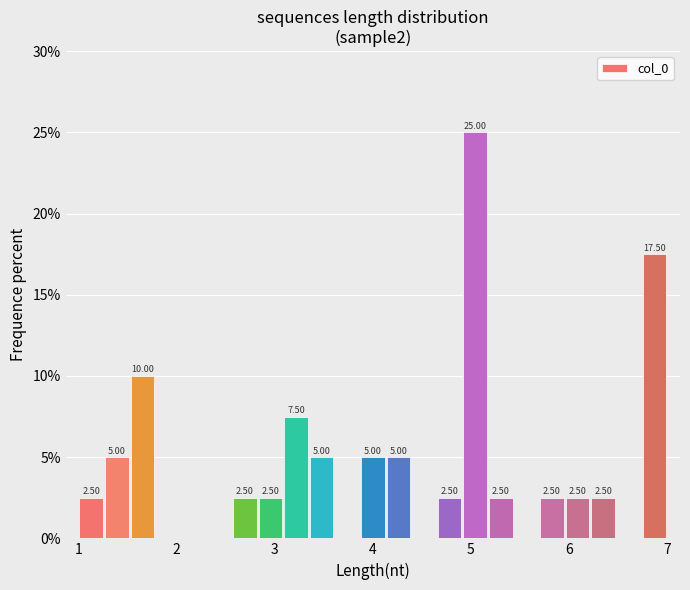

Read against the x-axis, roughly where is the centre of the tallest bar?

5.0